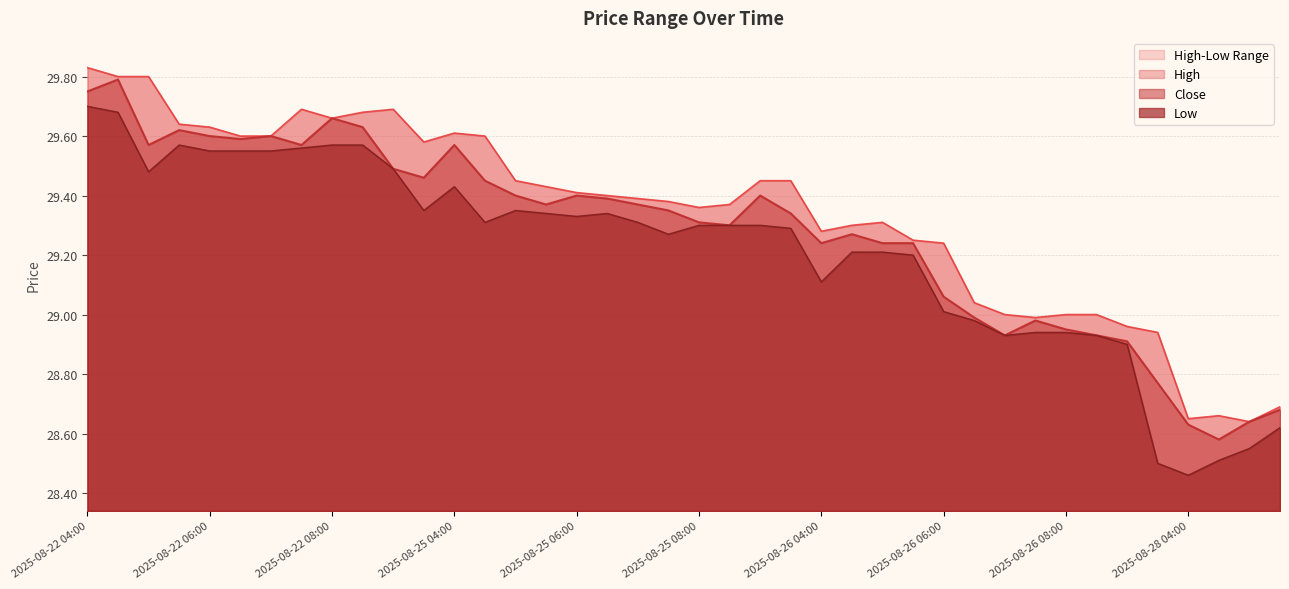

In Low, how many points are higher than both neighbors (excluding endpoints)?

4